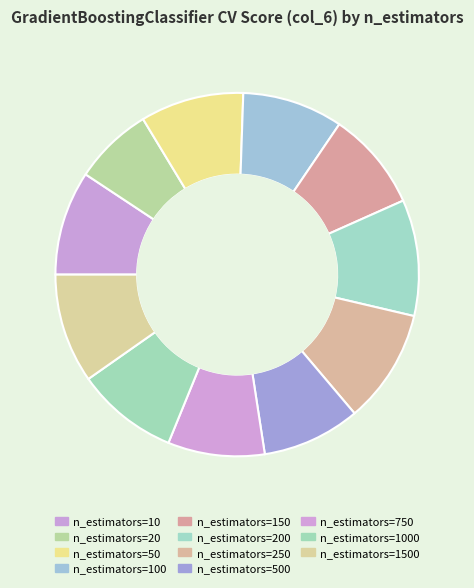

Which has a higher value, n_estimators=750 or n_estimators=50?

n_estimators=50